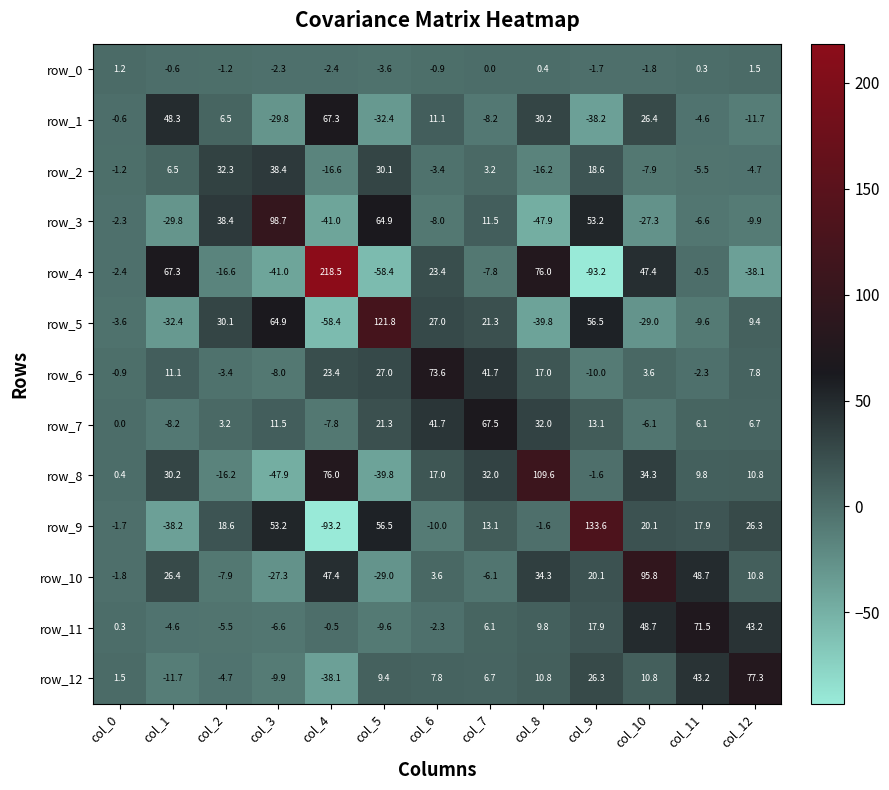

What value does the row_9 series have at col_10?

20.1